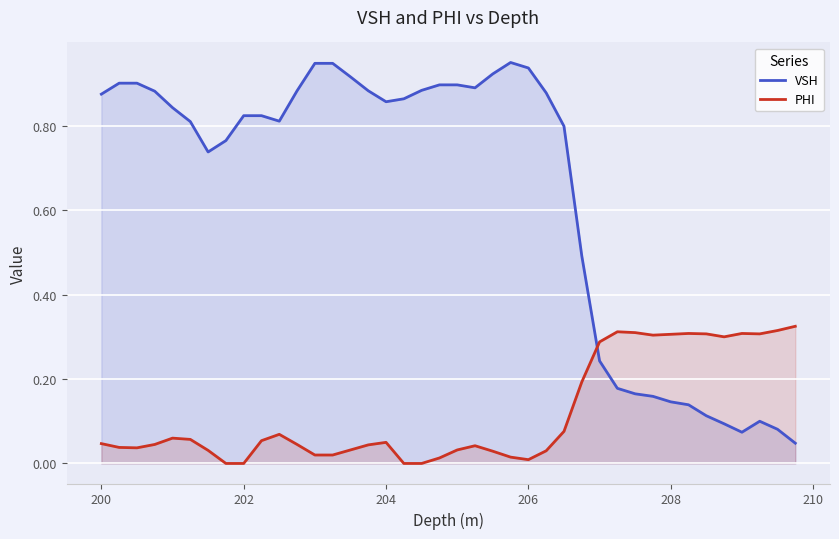

True or false: PHI has a value of 0.2 at 202.

False